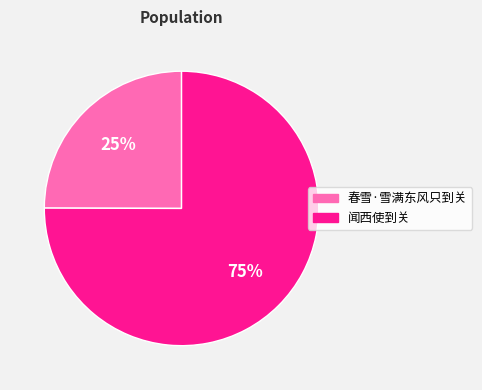

Does 闻西使到关 account for over 50% of the chart?

Yes